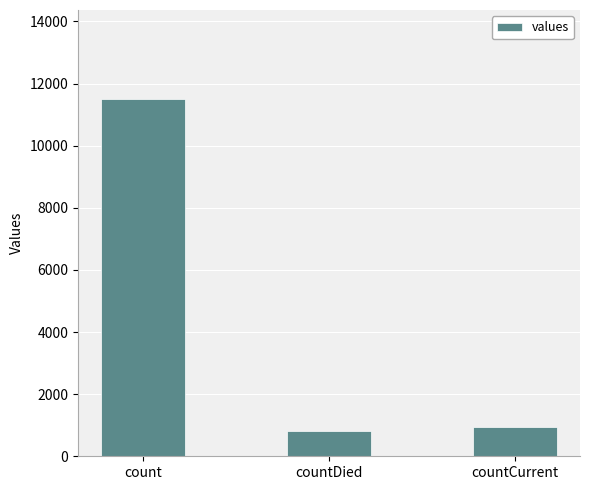

The value at count is 11494. True or false?

True